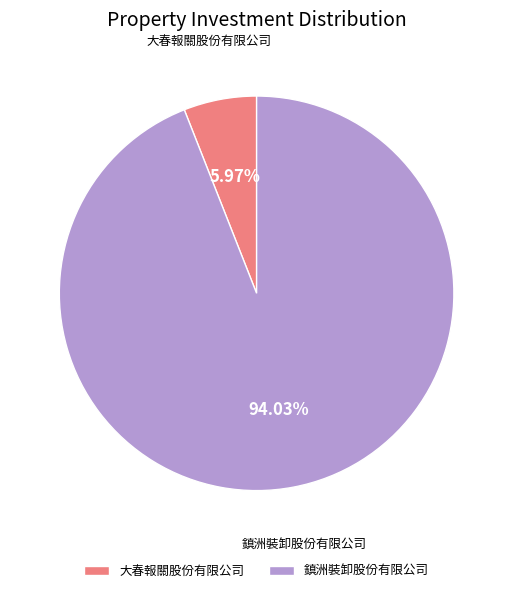

Is 大春報關股份有限公司 the majority of the pie?

No